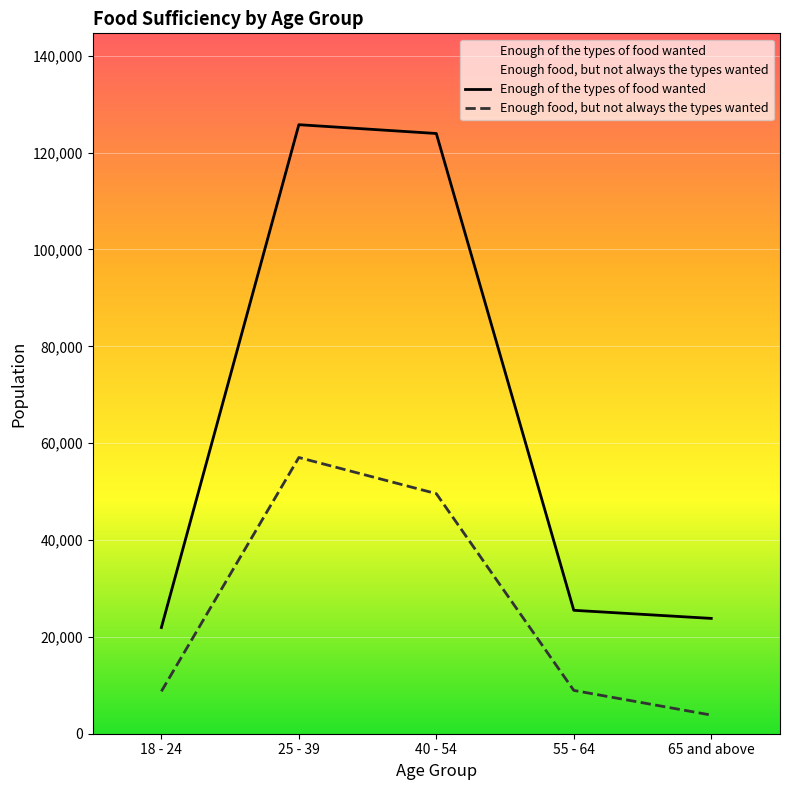

True or false: Enough food, but not always the types wanted and Enough of the types of food wanted cross at least once.

False